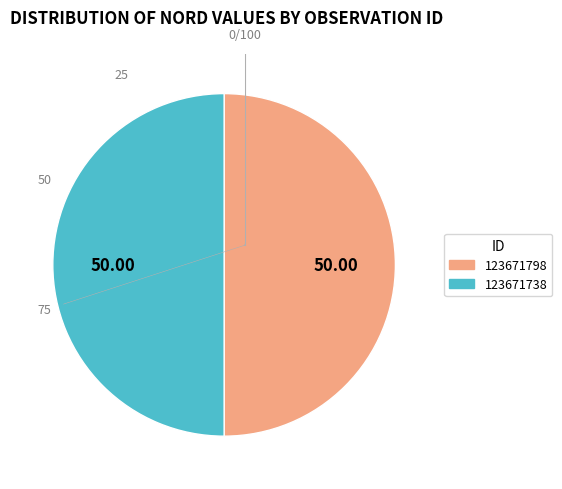

What is the ratio of the value at 123671798 to the value at 123671738?

1.0